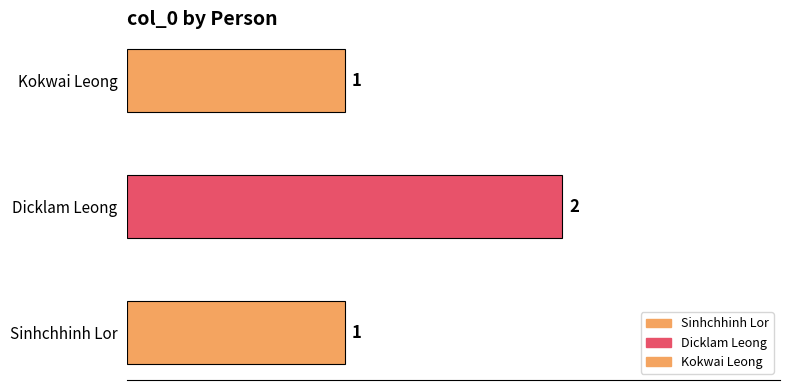

The value at Dicklam Leong is 3. True or false?

False